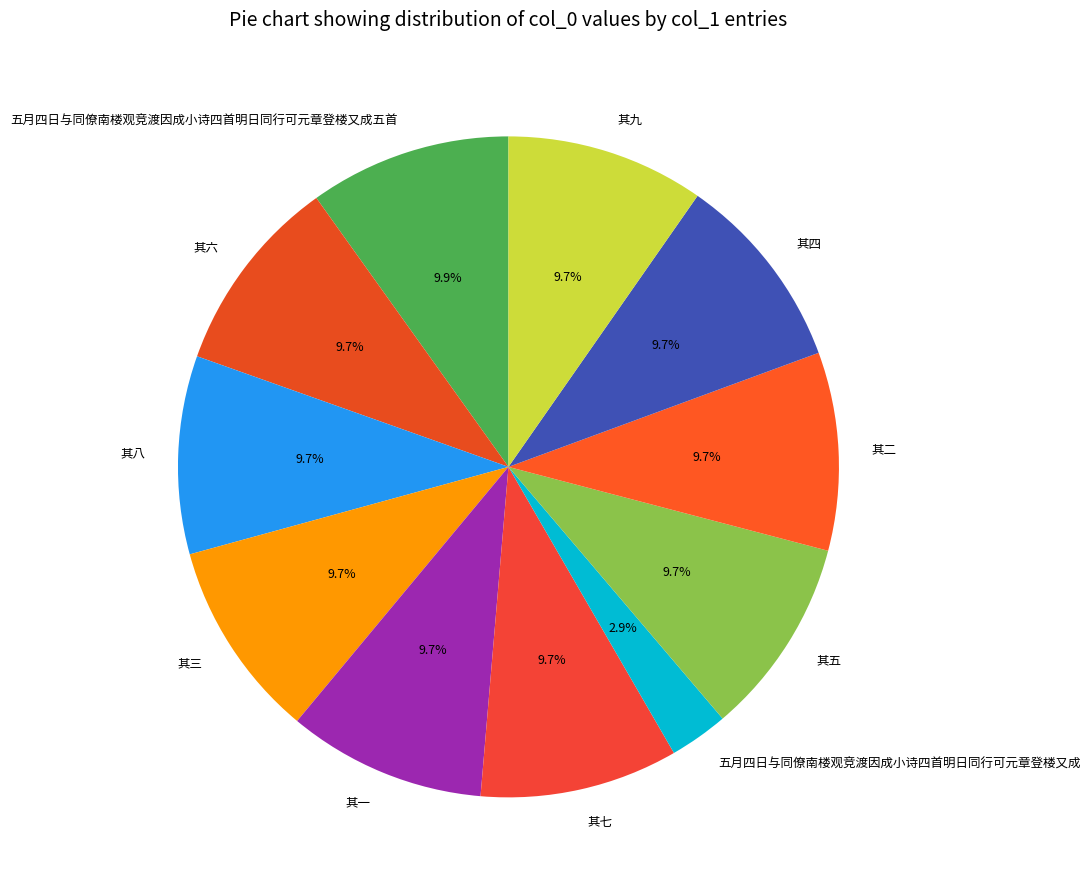

What percentage is NOT represented by 其二?

90.3%